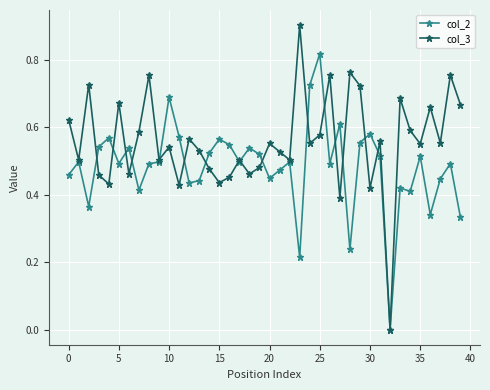

What is the maximum value for col_3?

0.9